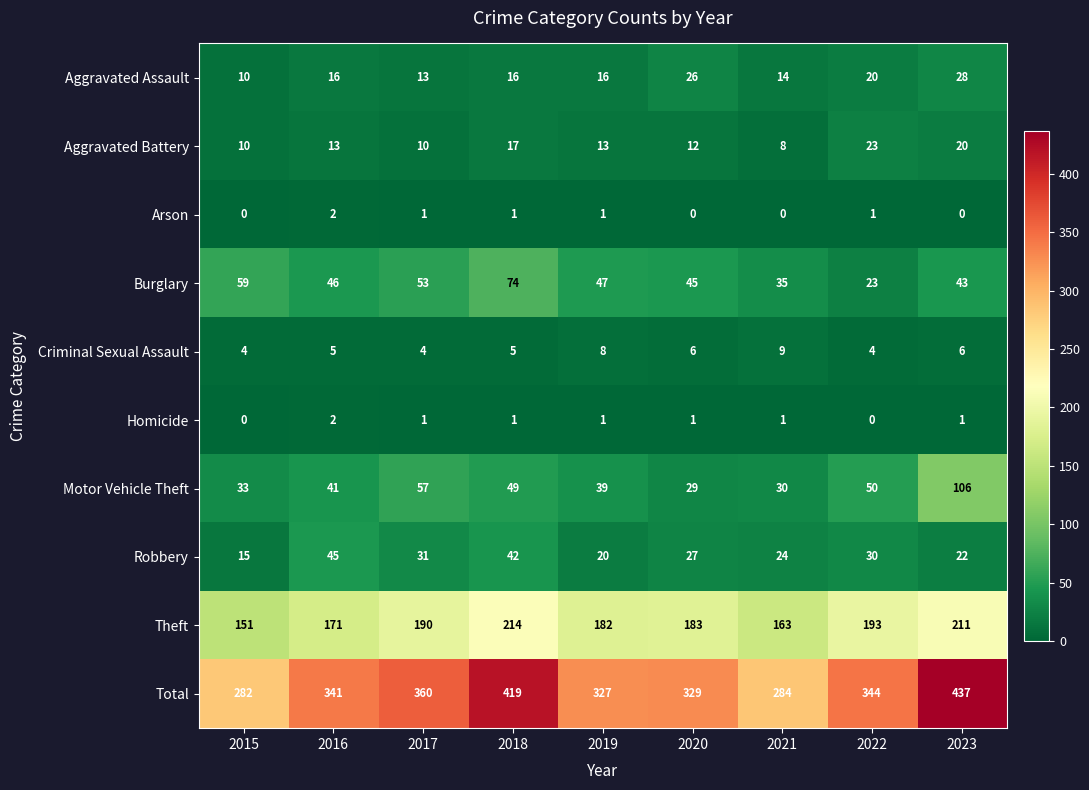

What is the minimum value for Criminal Sexual Assault?

4